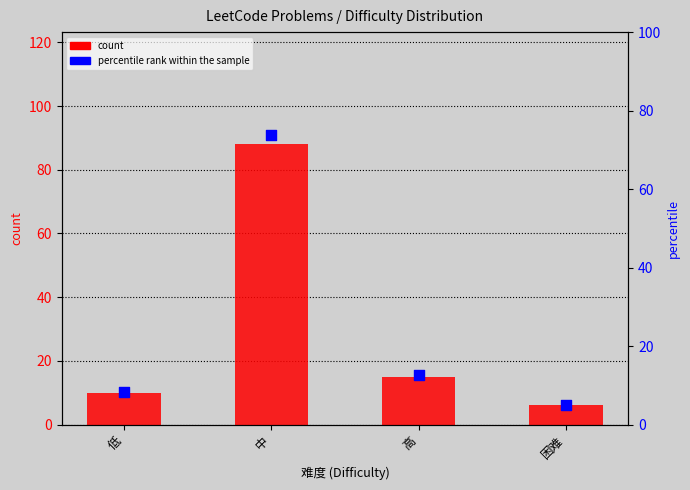

What is the total value across all series at 困难?

11.0